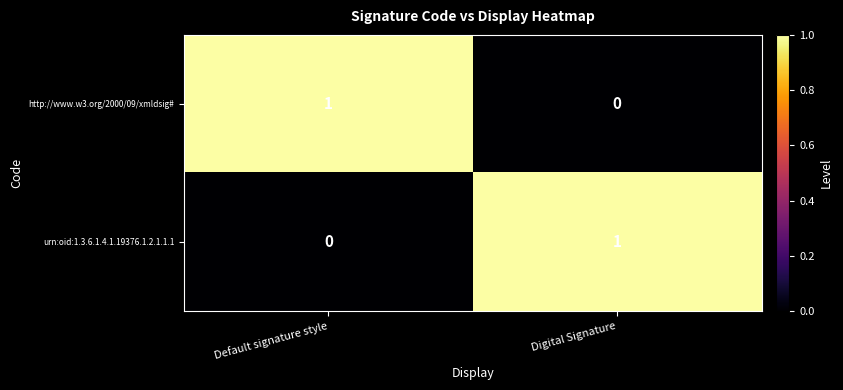

Is the value of urn:oid:1.3.6.1.4.1.19376.1.2.1.1.1 at Default signature style greater than the value of http://www.w3.org/2000/09/xmldsig# at Default signature style?

No